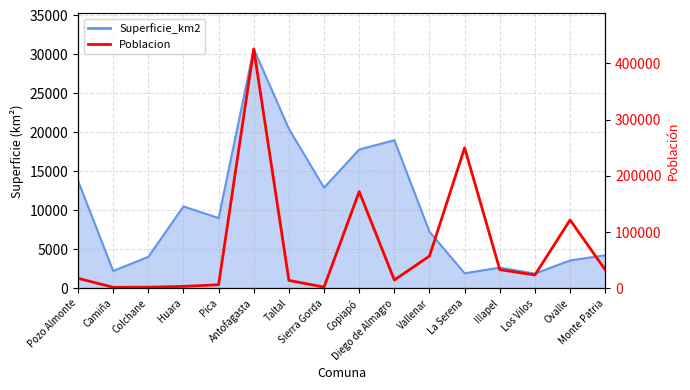

What position from the right is Colchane?

14